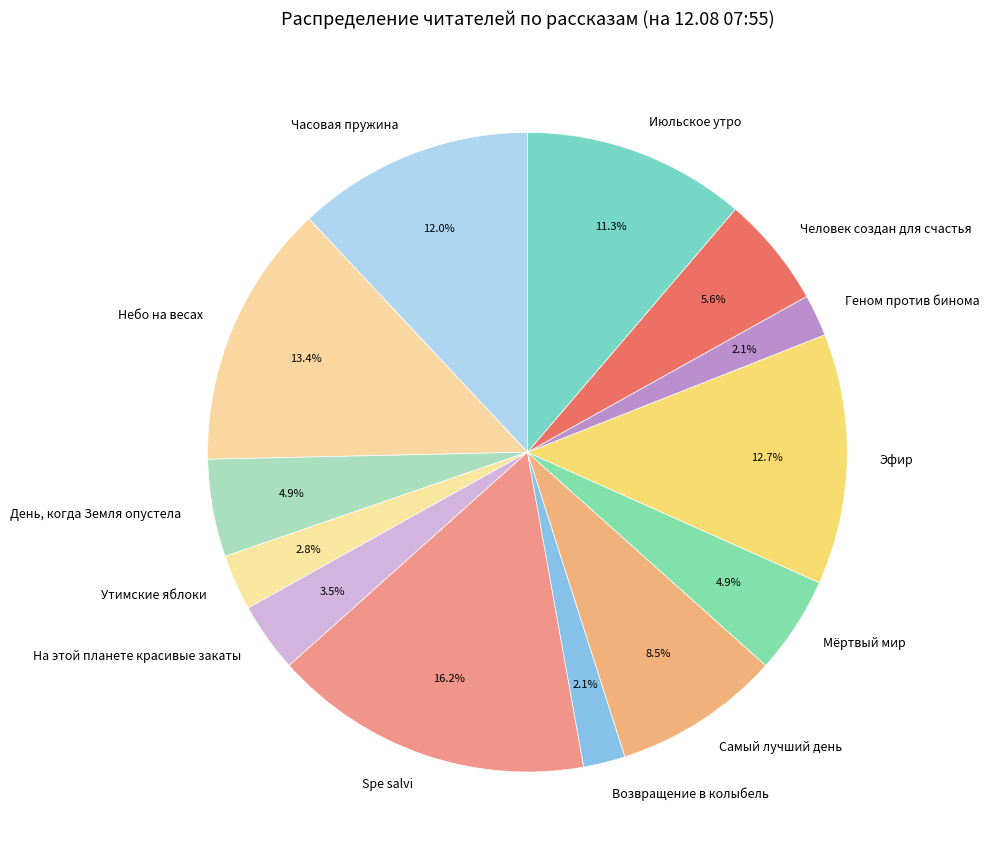

Which category has the biggest portion of the pie?

Spe salvi